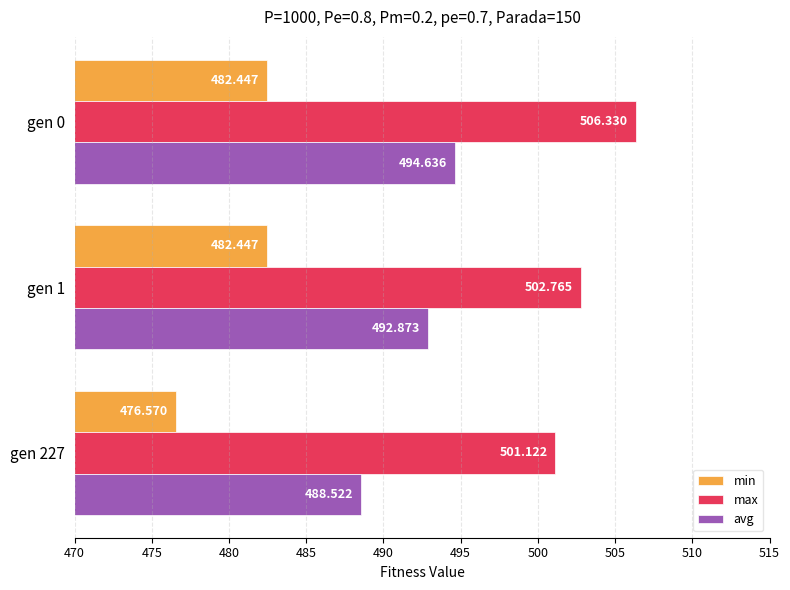

What is the sum of all max values?

1510.2